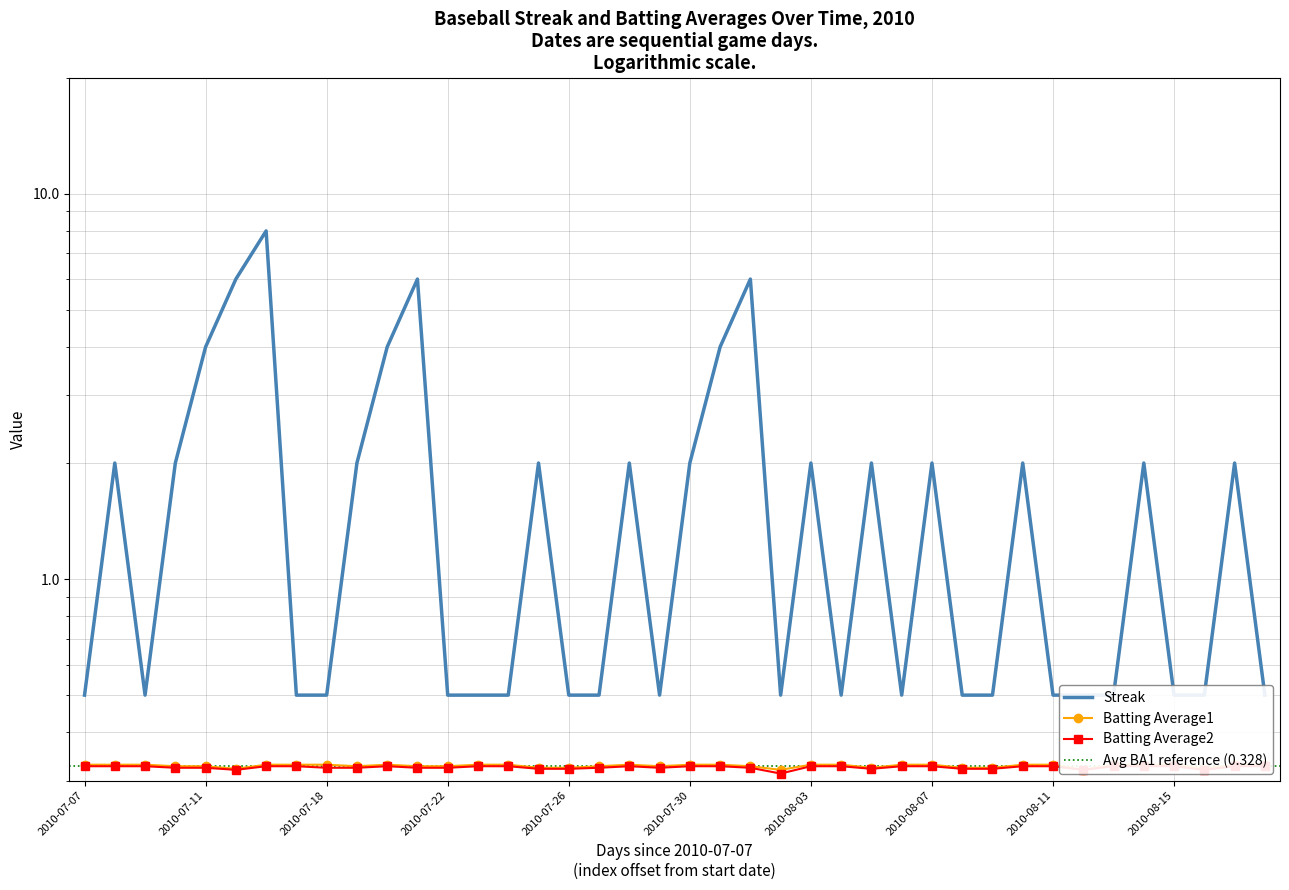

At 2010-07-21, list the series in order from largest to smallest.

Streak, Batting Average1, Batting Average2